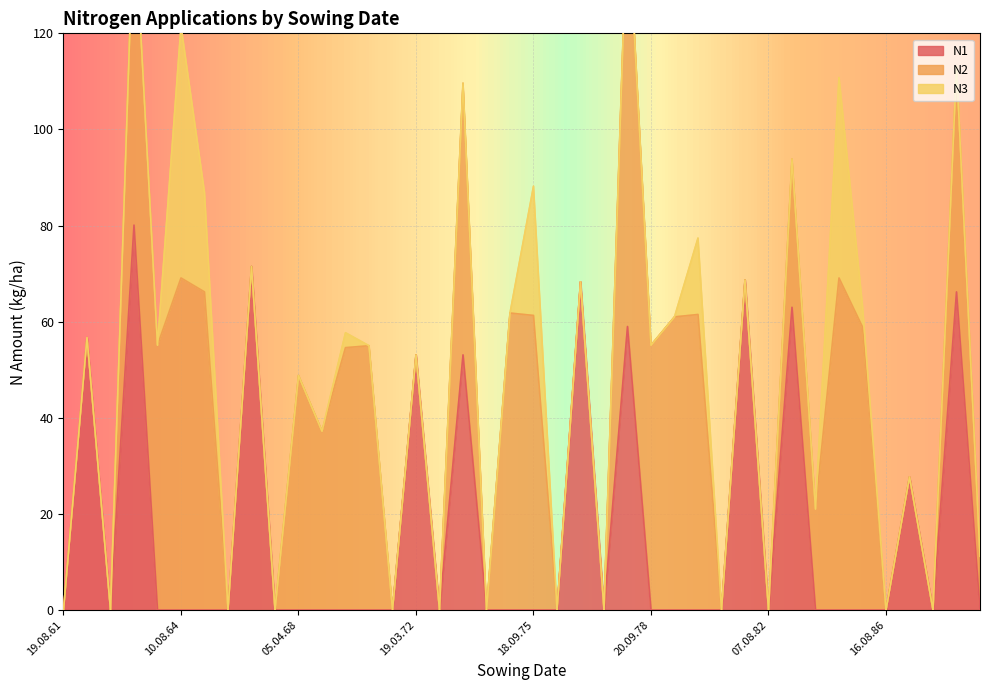

At which category does N2 reach its first local valley?

29.09.63